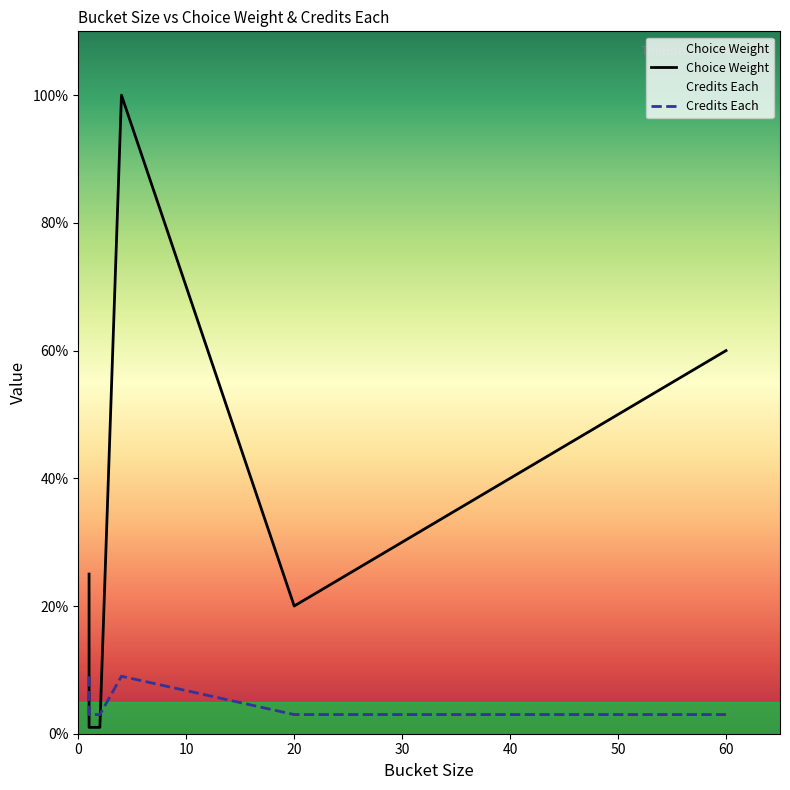

What is the difference between the maximum and minimum values in the Choice Weight series?

99